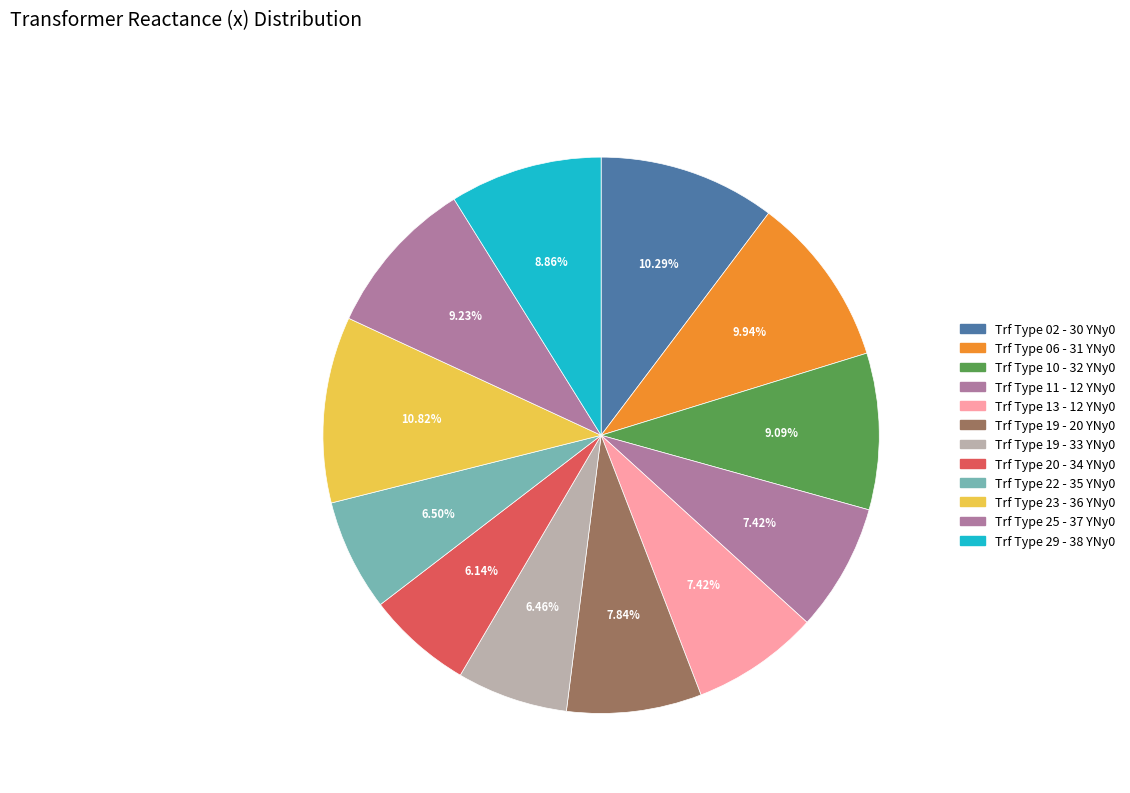

To the nearest percent, what is the difference between the largest and smallest slice percentages?

5%